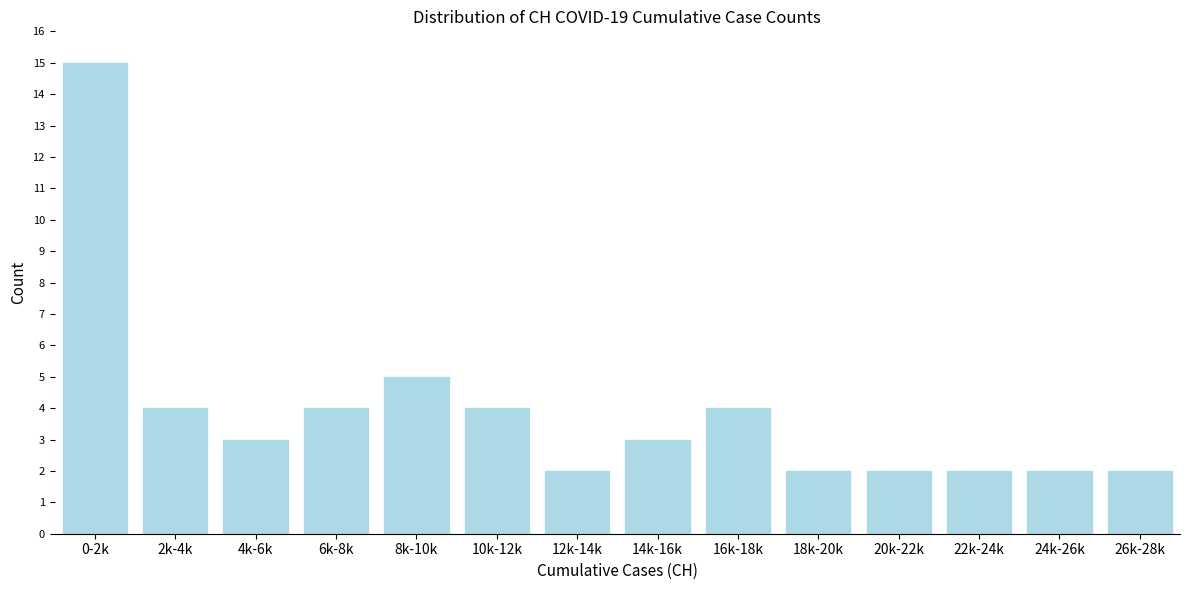

Reading left to right, what are all the values shown in this chart?

15	4	3	4	5	4	2	3	4	2	2	2	2	2